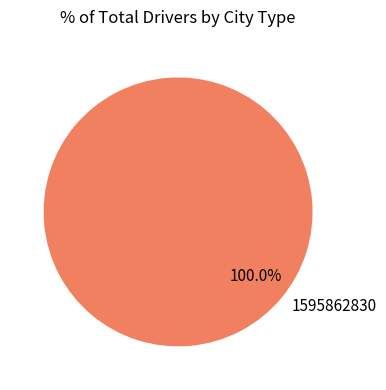

Does any single category account for the majority?

Yes